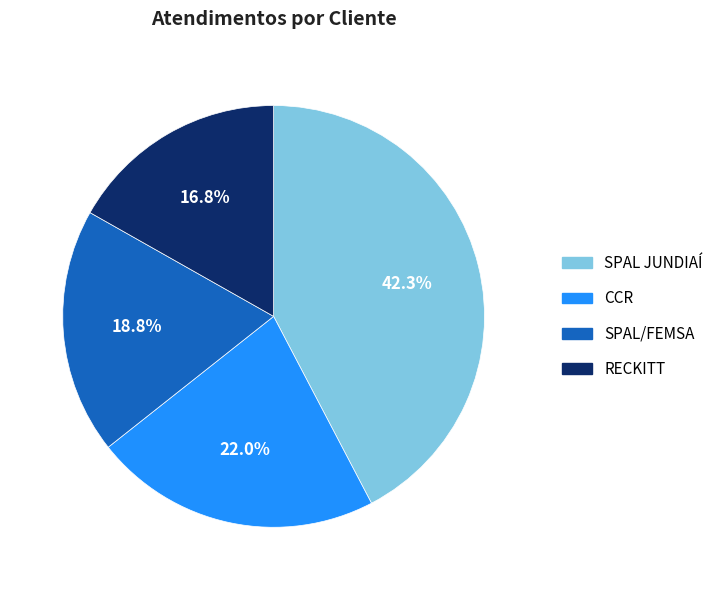

What is the smallest slice in the pie chart?

RECKITT